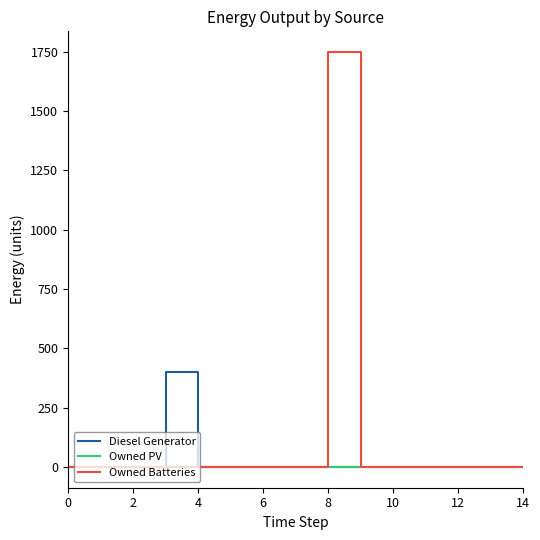

Which series has the widest spread of values?

Owned Batteries